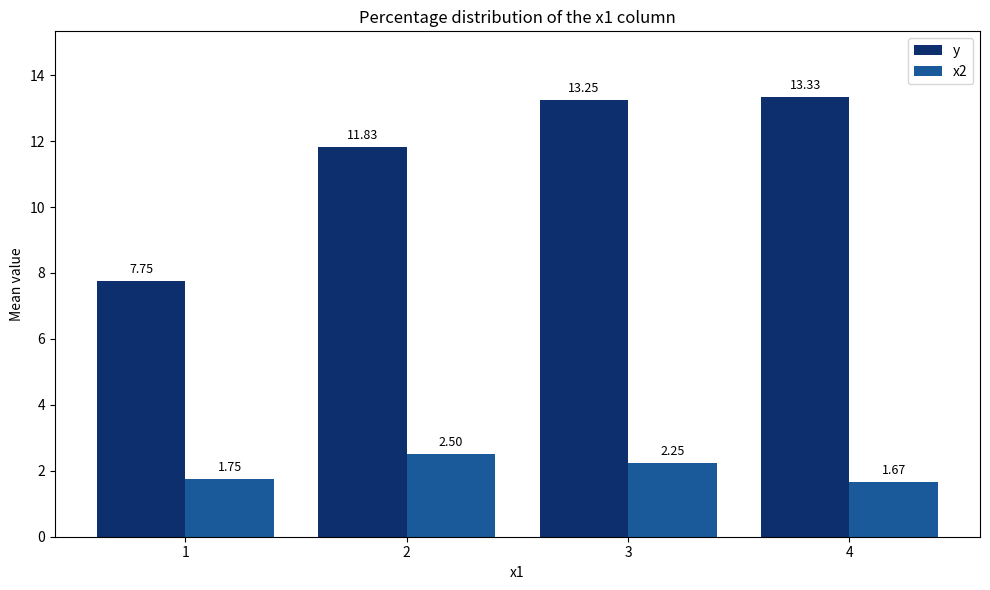

At which label is x2 closest to 2?

1